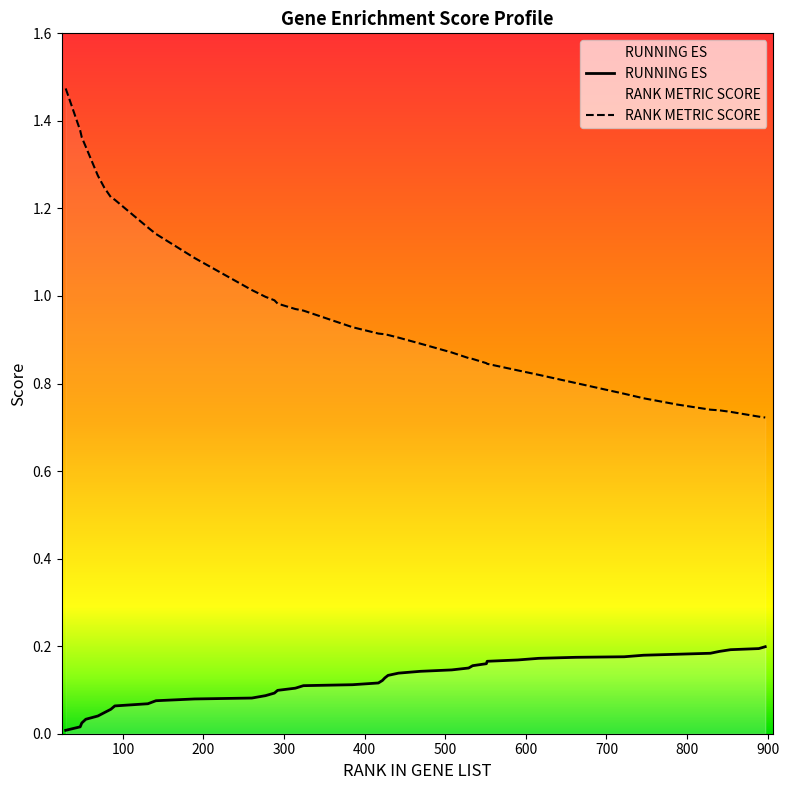

What is the value of the RUNNING ES point at the 14th from the left?

0.1